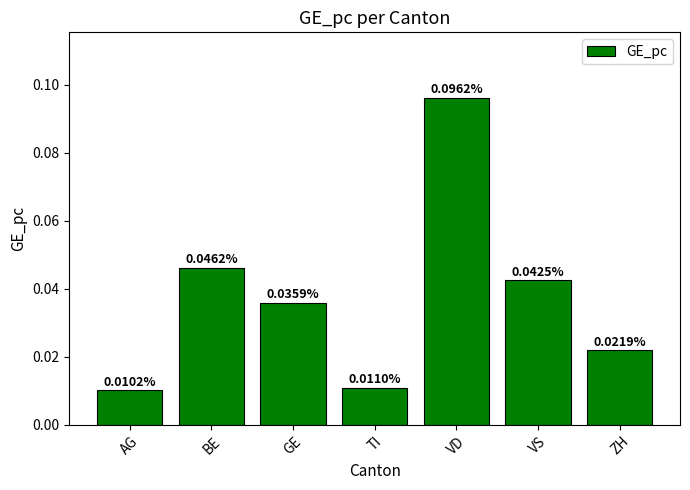

Between BE and VS, which is larger?

BE